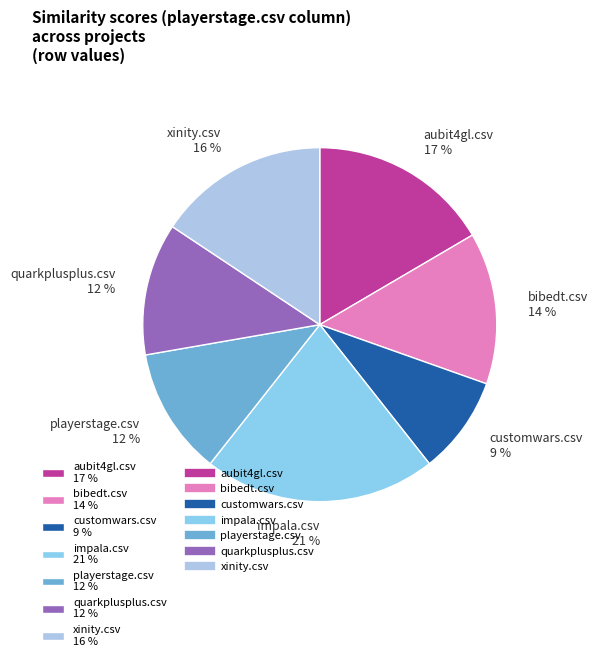

To the nearest percent, what is the combined percentage of quarkplusplus.csv 12 % and aubit4gl.csv 17 %?

29%